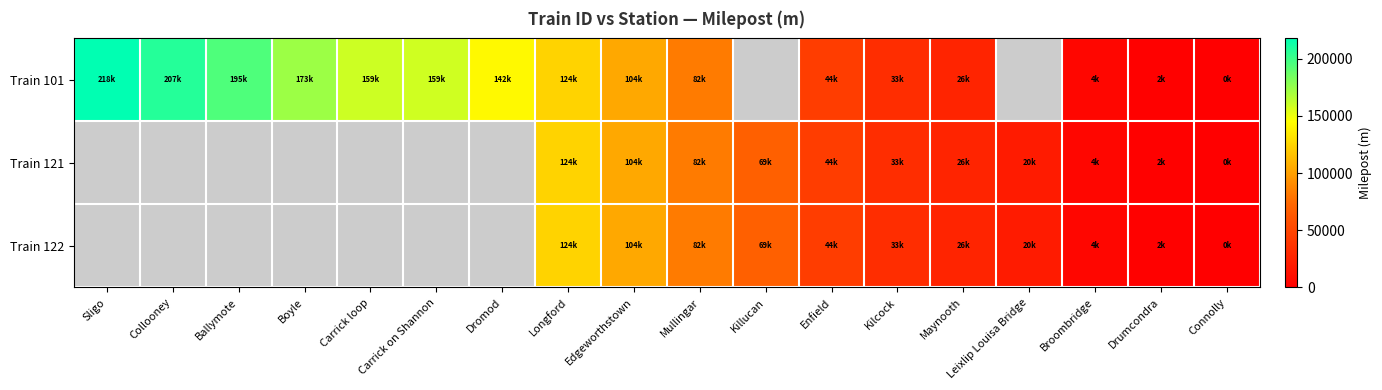

How many data points in Train 101 are above 104204?

9